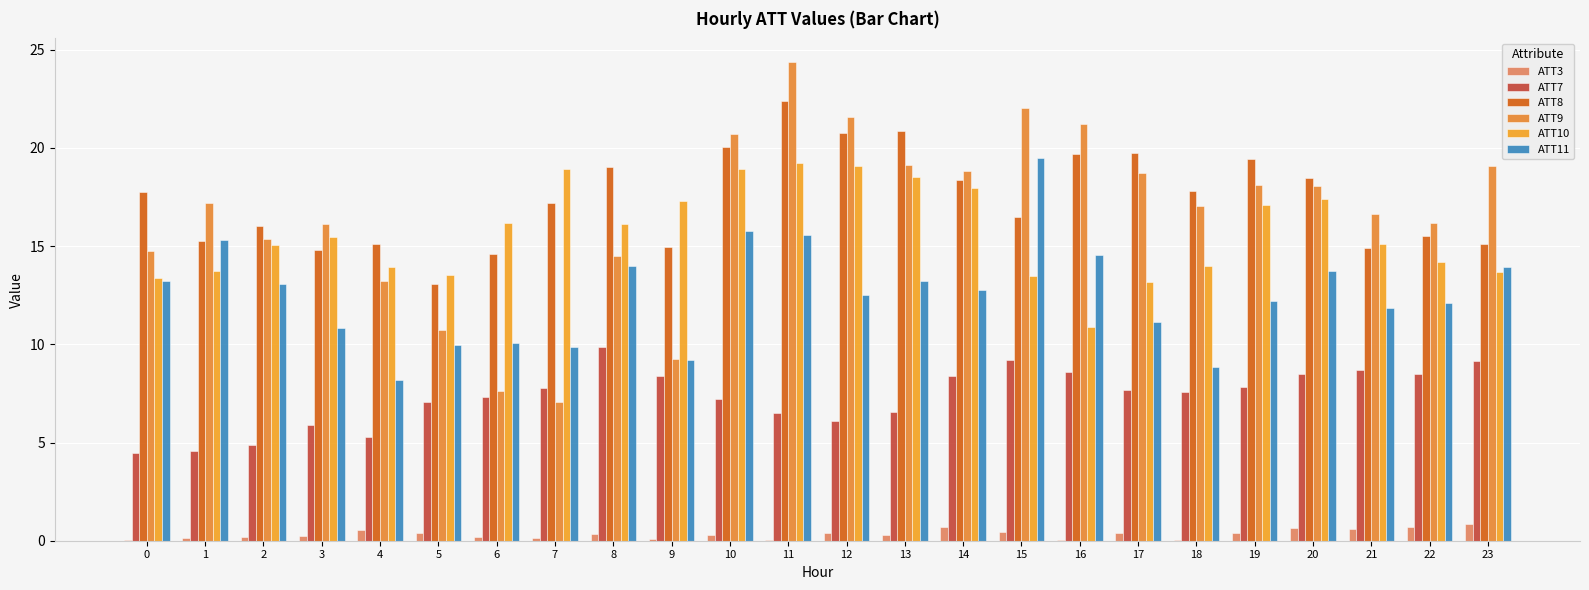

What is the average value of the ATT11 series?

12.6